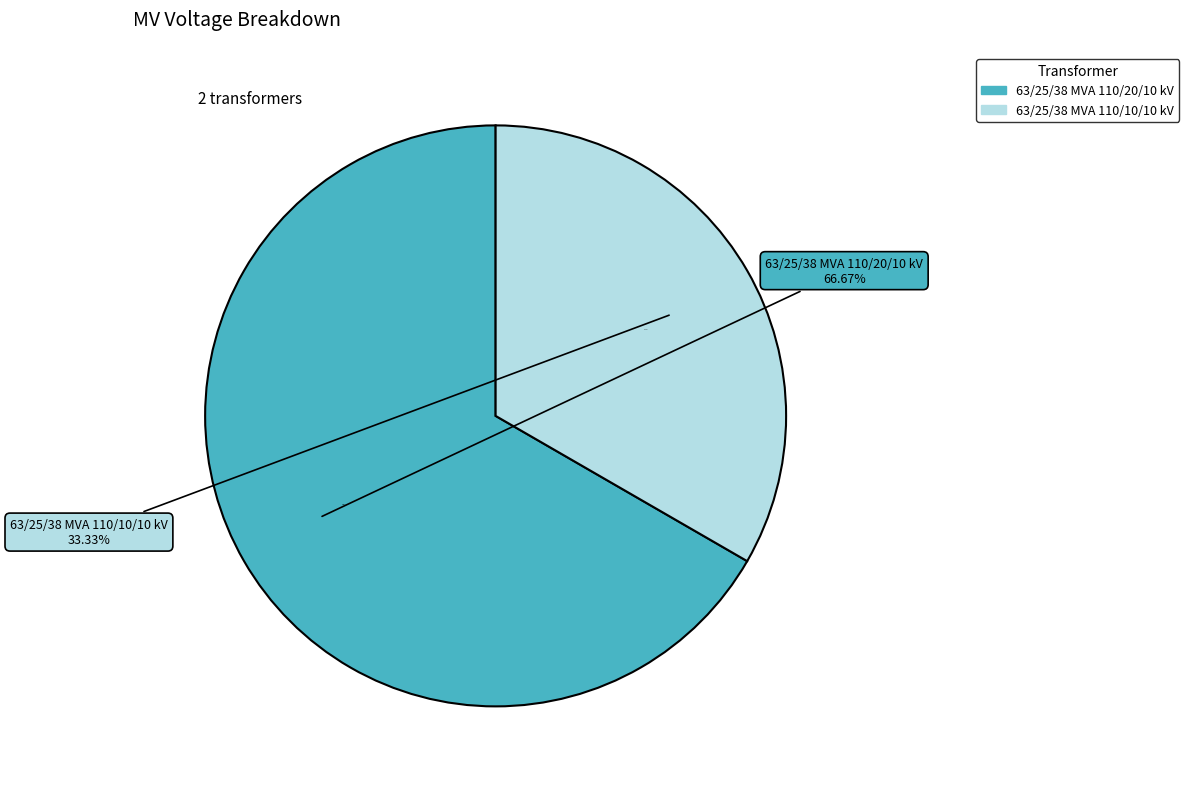

Between 63/25/38 MVA 110/20/10 kV and 63/25/38 MVA 110/10/10 kV, which is larger?

63/25/38 MVA 110/20/10 kV